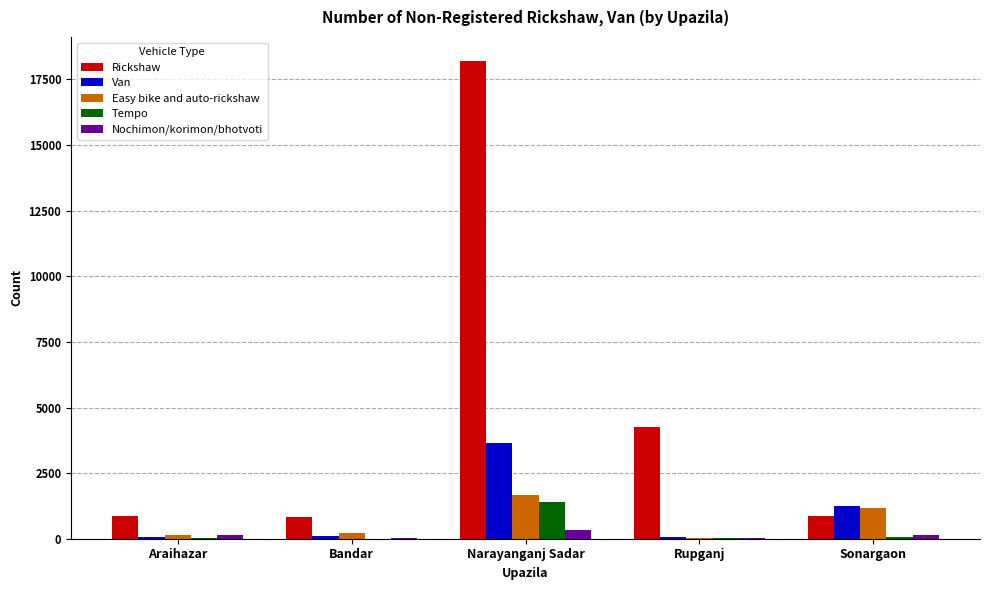

Read the Tempo value at Rupganj.

27